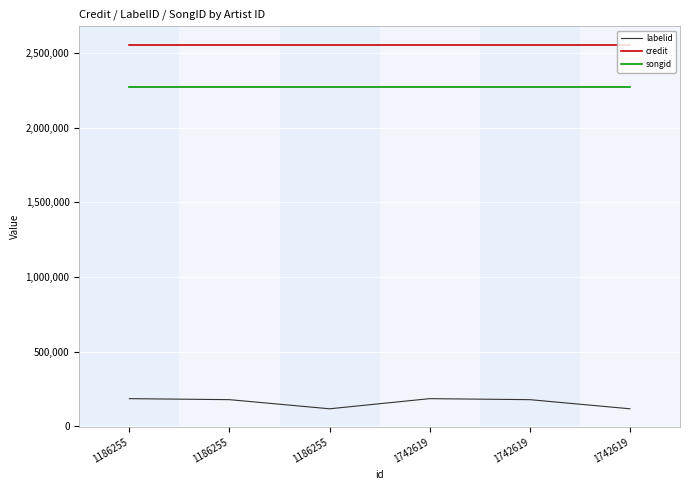

What is the value of the credit point at the 6th from the left?

2556734